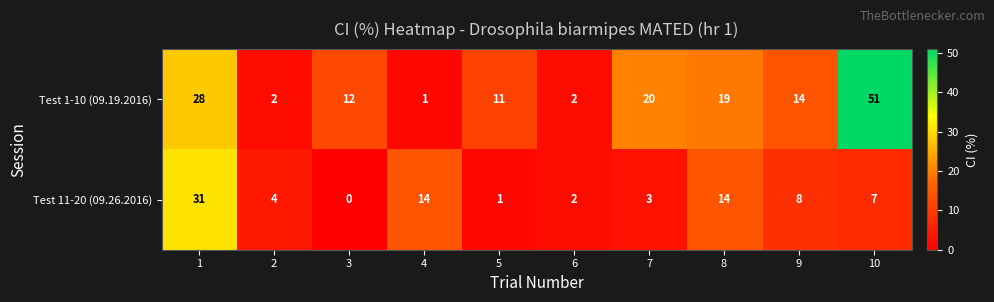

Between 2 and 7, which series saw the biggest shift?

Test 1-10 (09.19.2016)